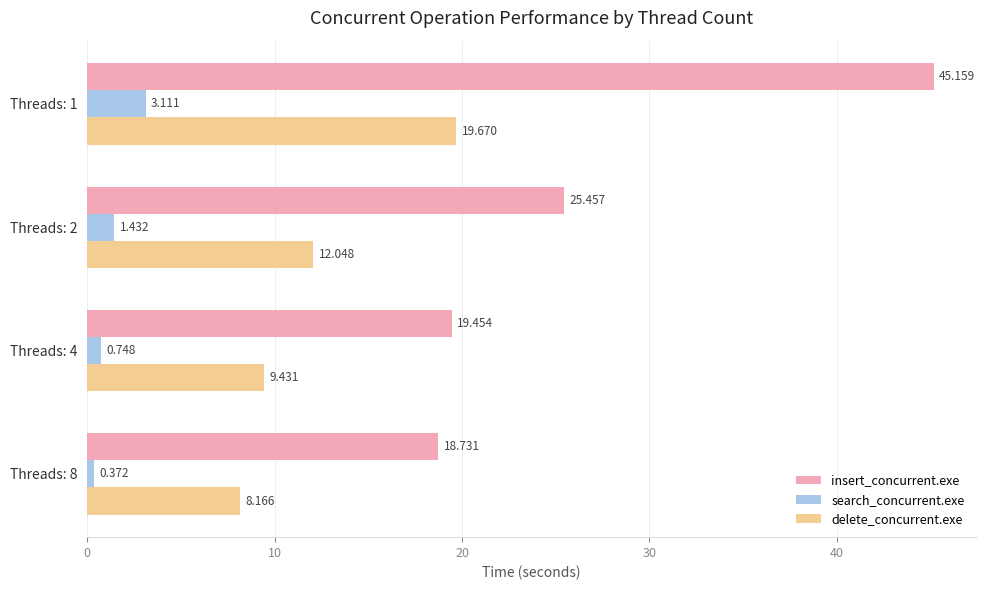

Between Threads: 1 and Threads: 8, which series saw the biggest shift?

insert_concurrent.exe